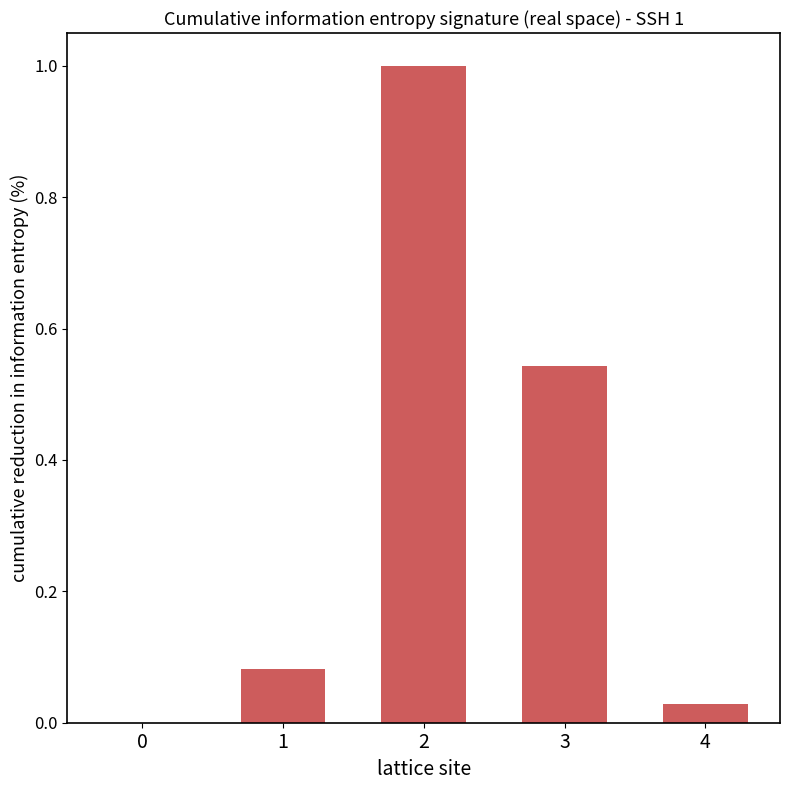

What is the greatest value displayed?

1.0